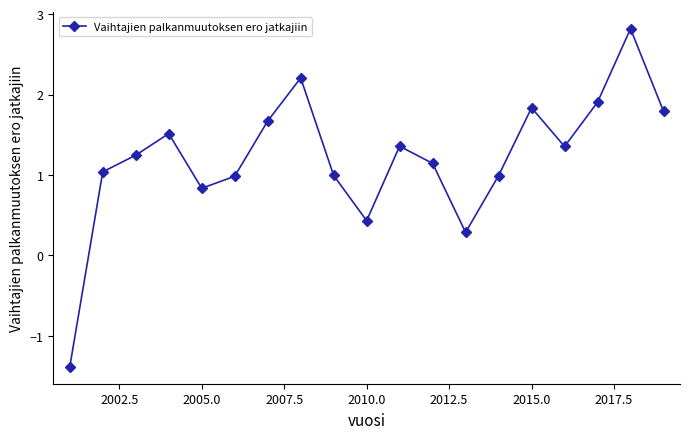

What is the maximum value shown in the chart?

2.8